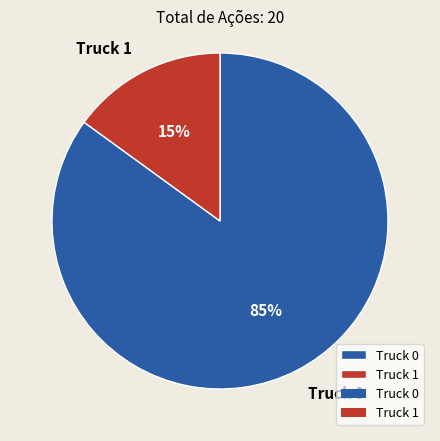

Is Truck 1 the majority of the pie?

No